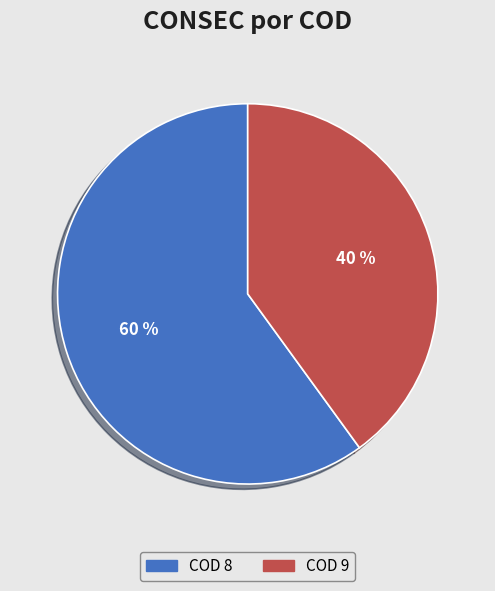

How many segments does this pie chart have?

2